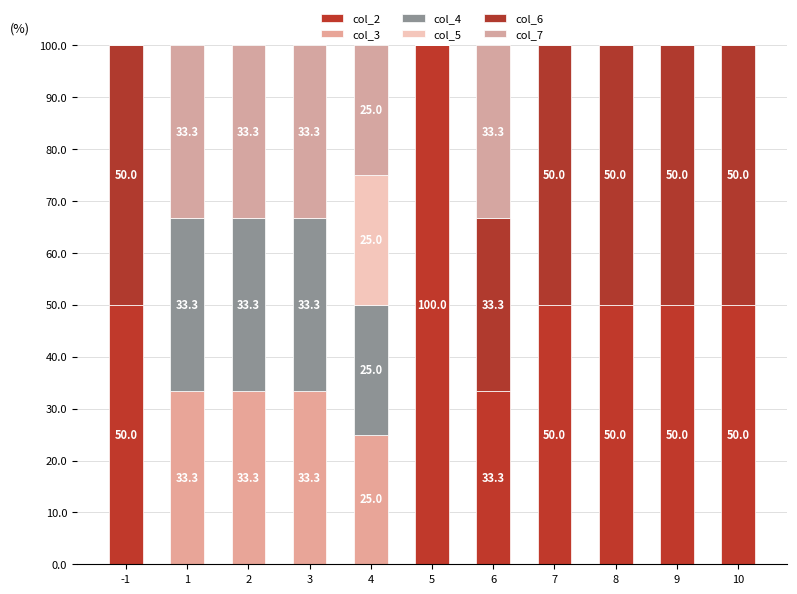

What is the difference between the second highest and second lowest values in the col_6 series?

50.0